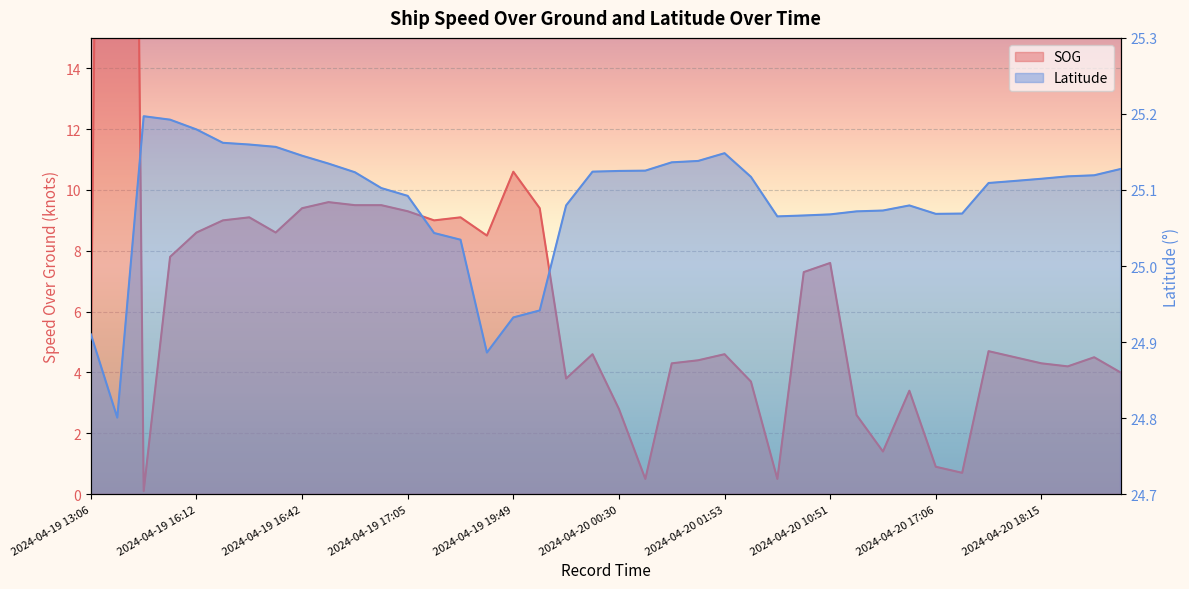

What is the sum of the Latitude values at 2024-04-20 18:07 and 2024-04-20 16:11?

50.2